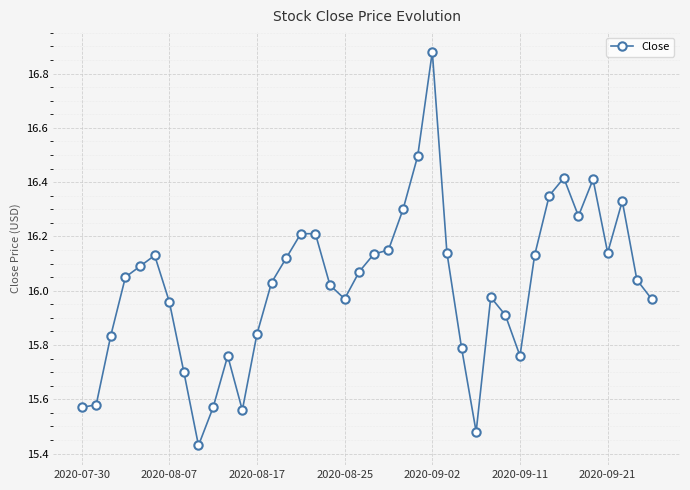

What is the difference between the second highest and second lowest values?

1.0